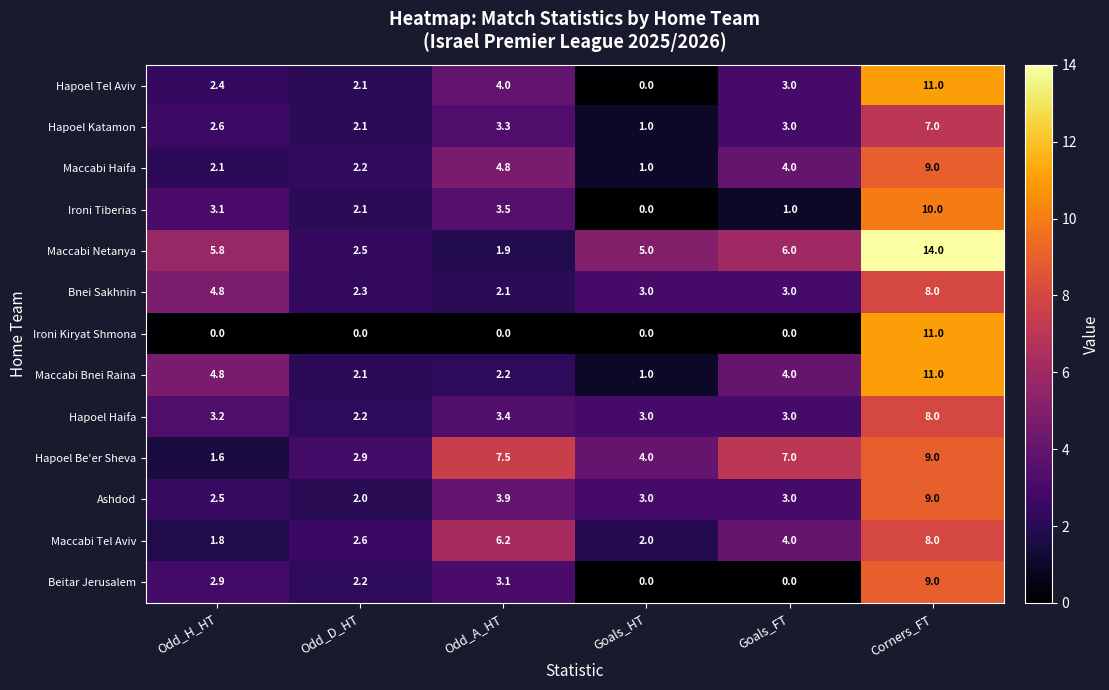

At which label is Hapoel Haifa closest to 5?

Odd_A_HT